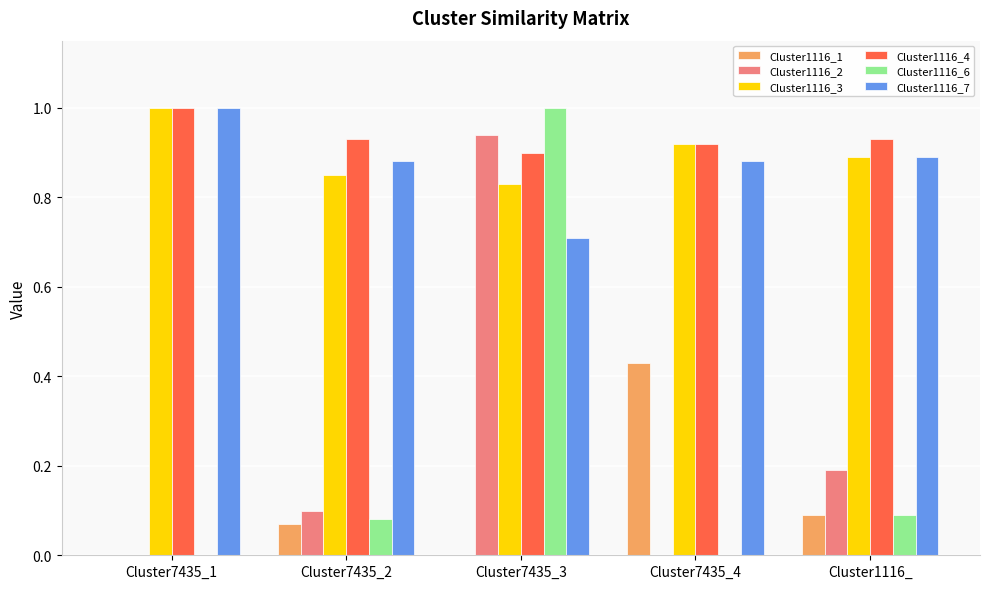

What is the total value across all series at Cluster7435_2?

2.9